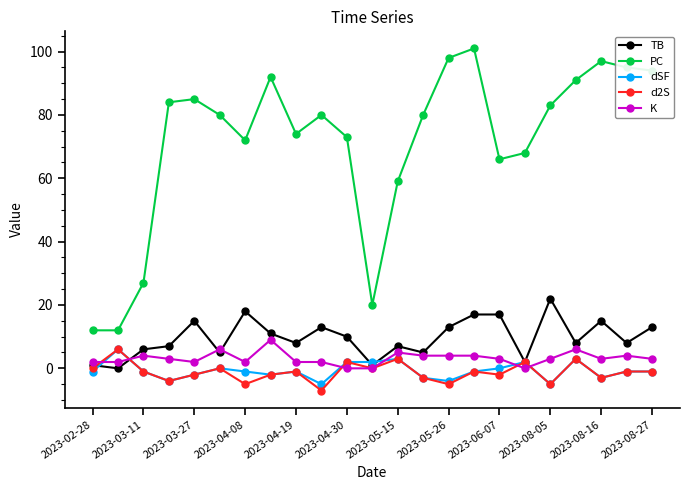

True or false: TB and PC intersect in this chart.

False